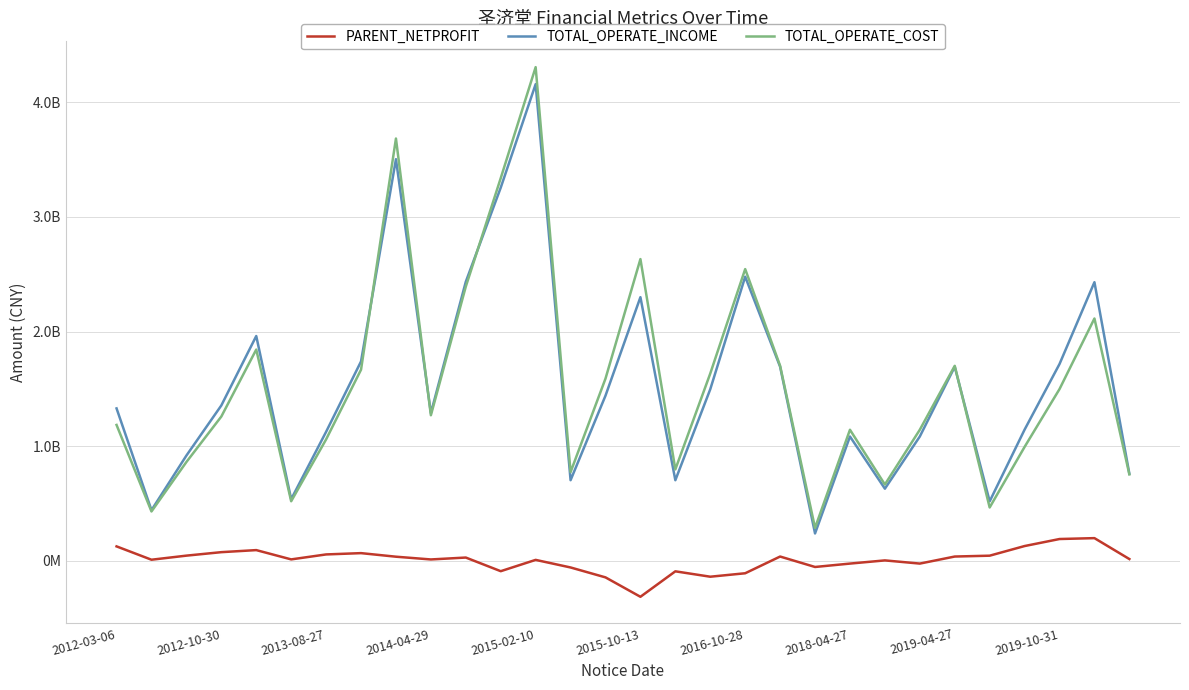

Is this an area chart (filled region under the line)?

No